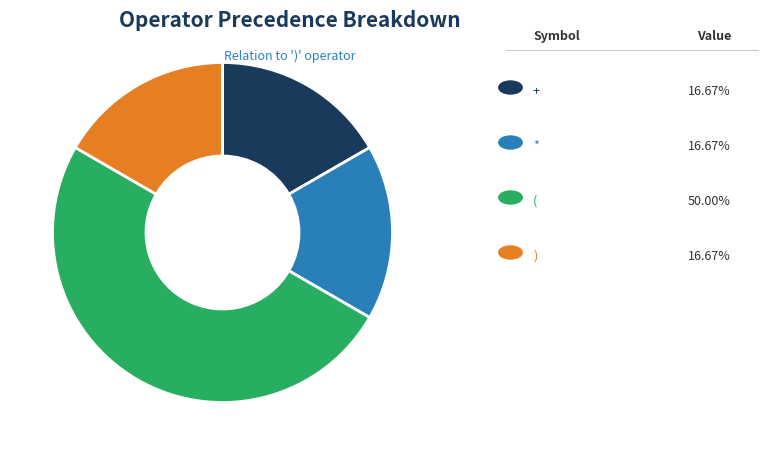

Is there a majority slice in this chart?

No